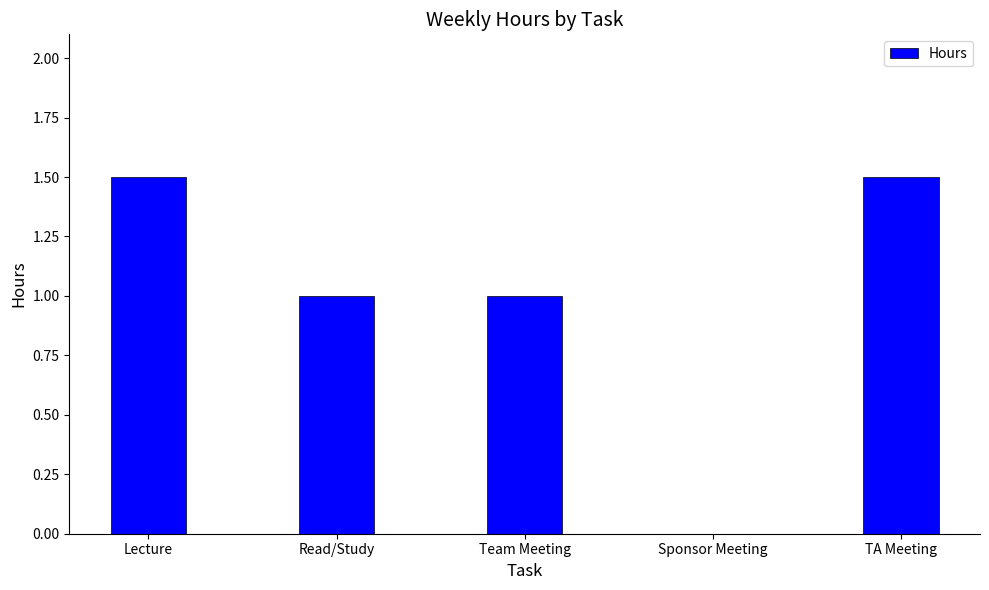

What is the change in value from Lecture to Team Meeting?

-0.5